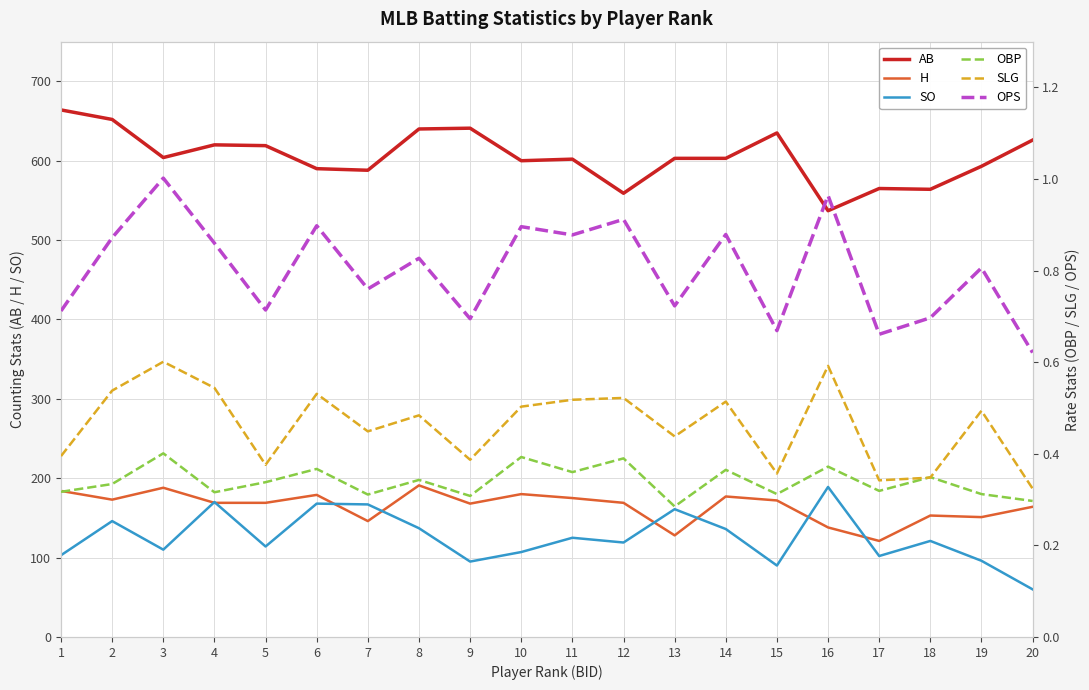

What is the sum of the AB values at 4 and 2?

1272